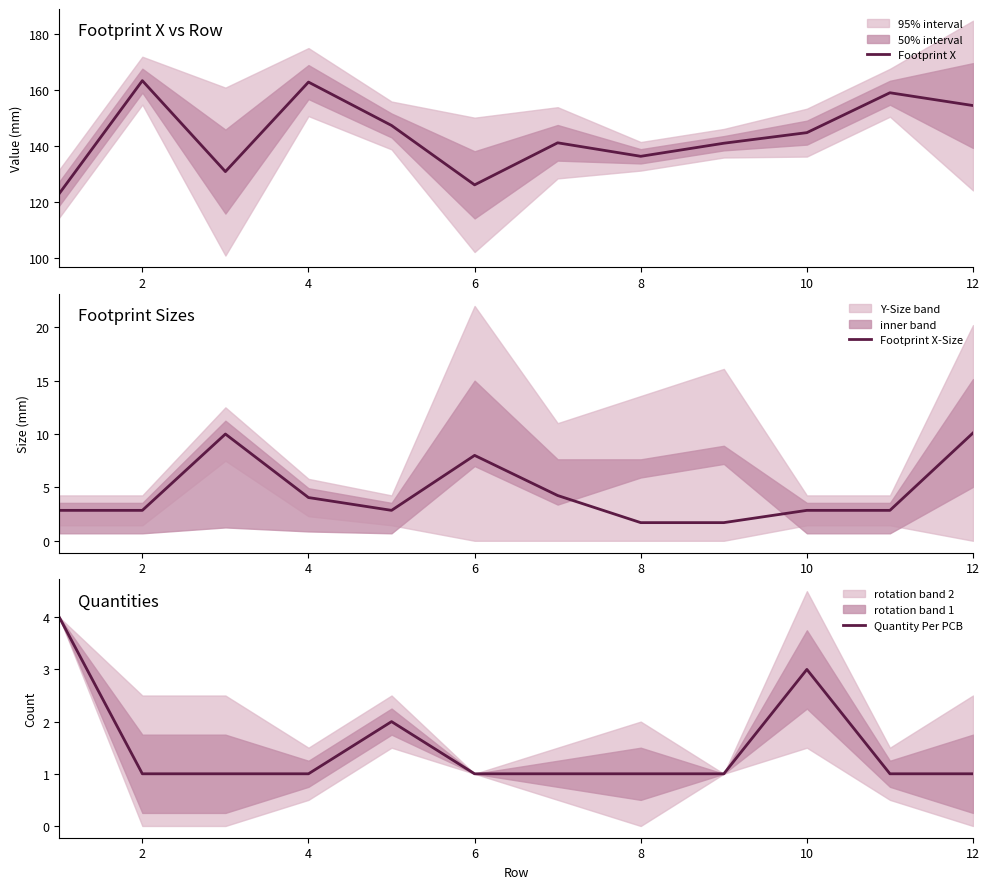

Is it true that Footprint X-Size equals 10.1 at 12?

True